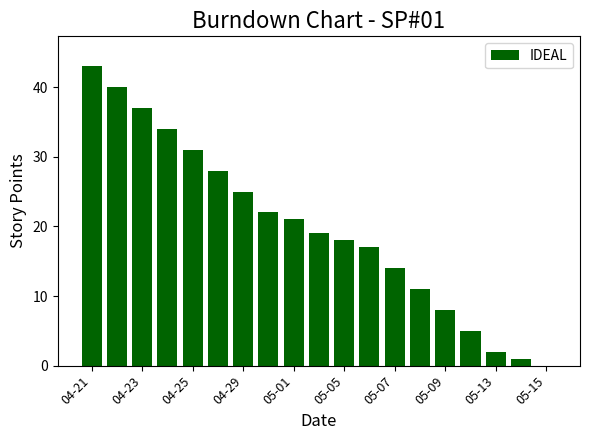

What is the greatest value displayed?

43